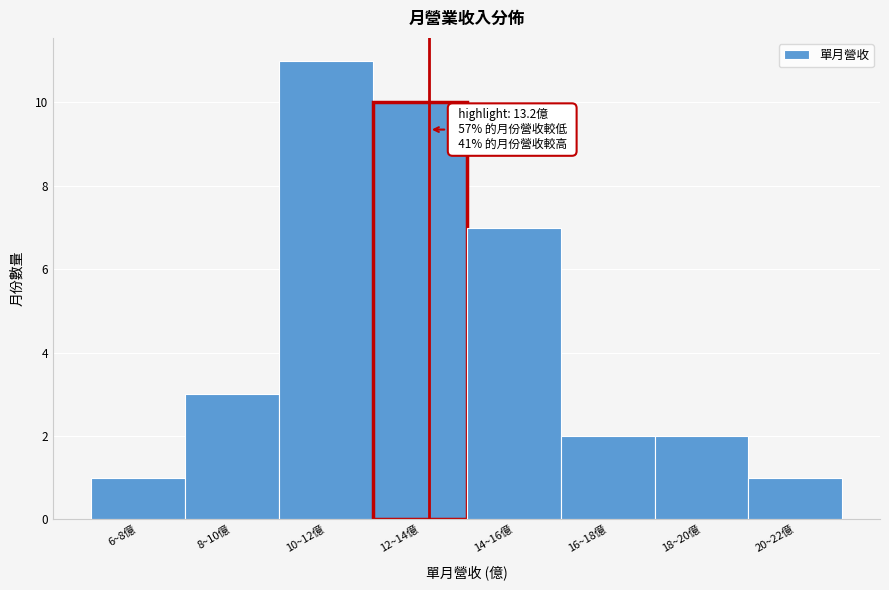

Reading left to right, list all the values displayed in this chart.

6~8億=1	8~10億=3	10~12億=11	12~14億=10	14~16億=7	16~18億=2	18~20億=2	20~22億=1